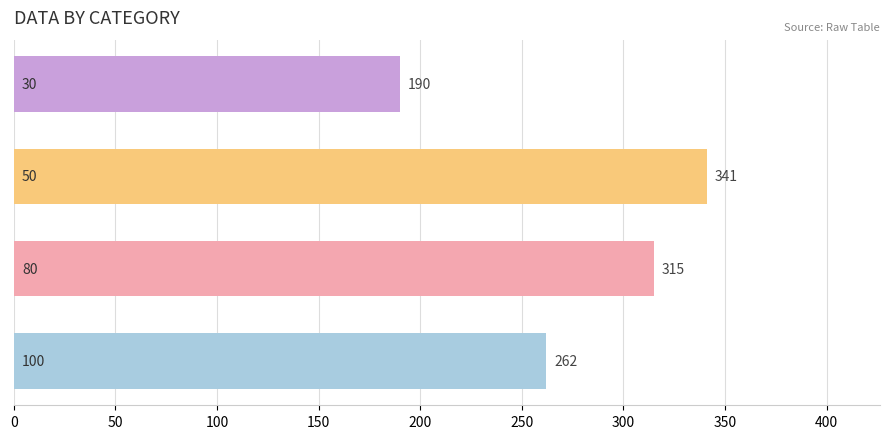

What is the average value?

277